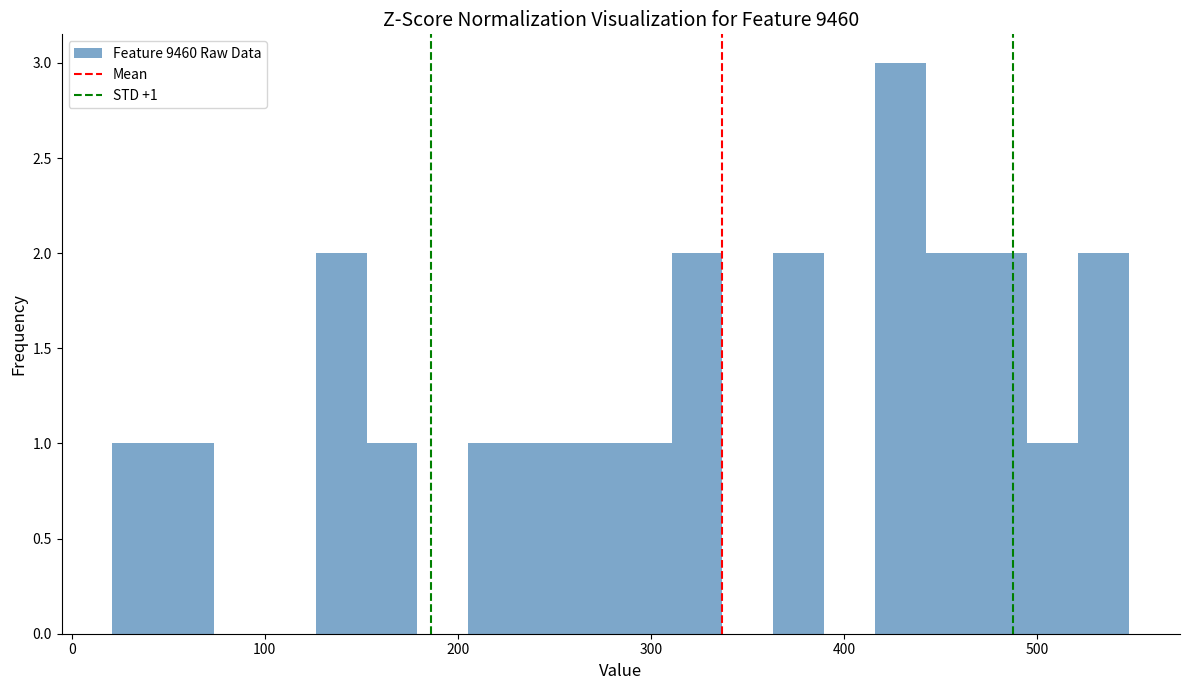

Around what value on the x-axis is the tallest bar? Give the approximate position of its centre, as read against the axis.

430